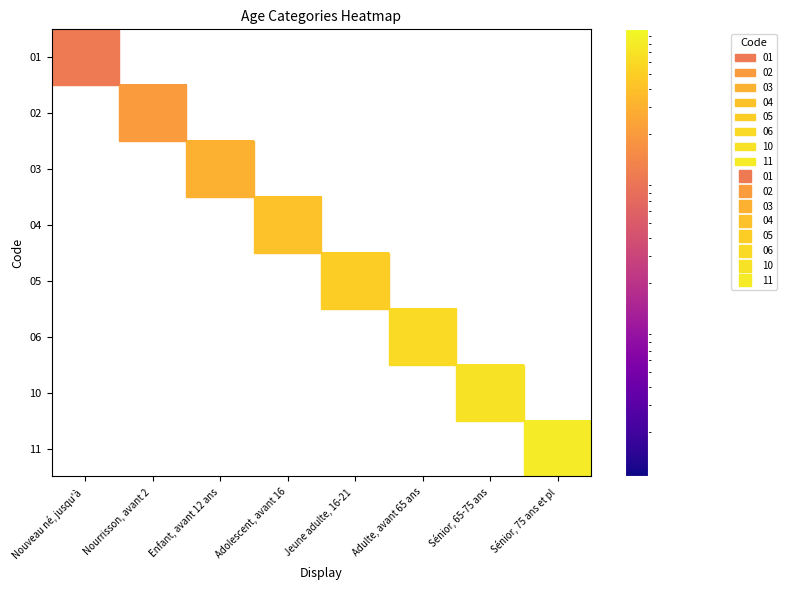

At which category is the sum across all series the highest?

Sénior, 75 ans et pl